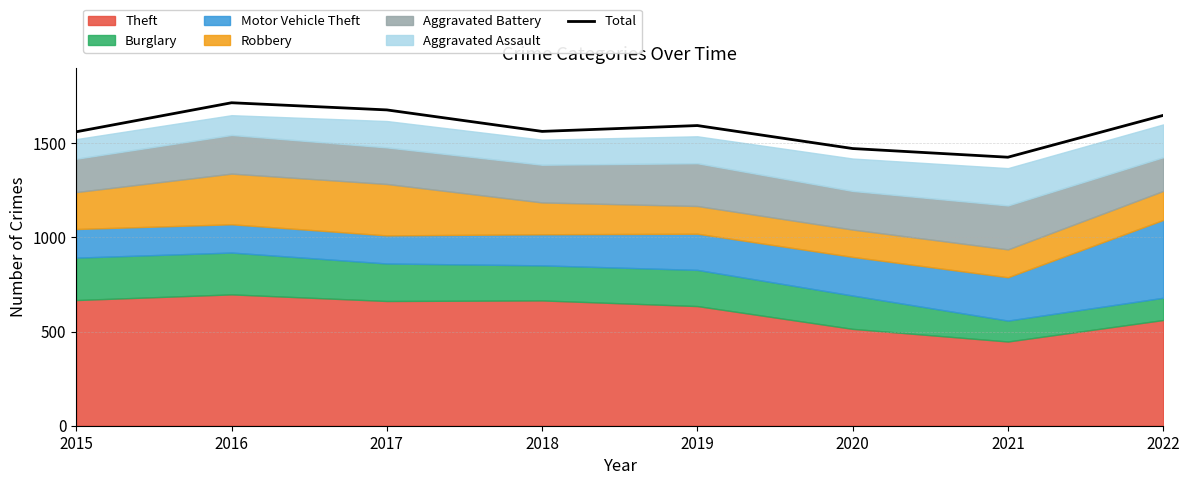

What is the change in value from 2018 to 2022?

+85